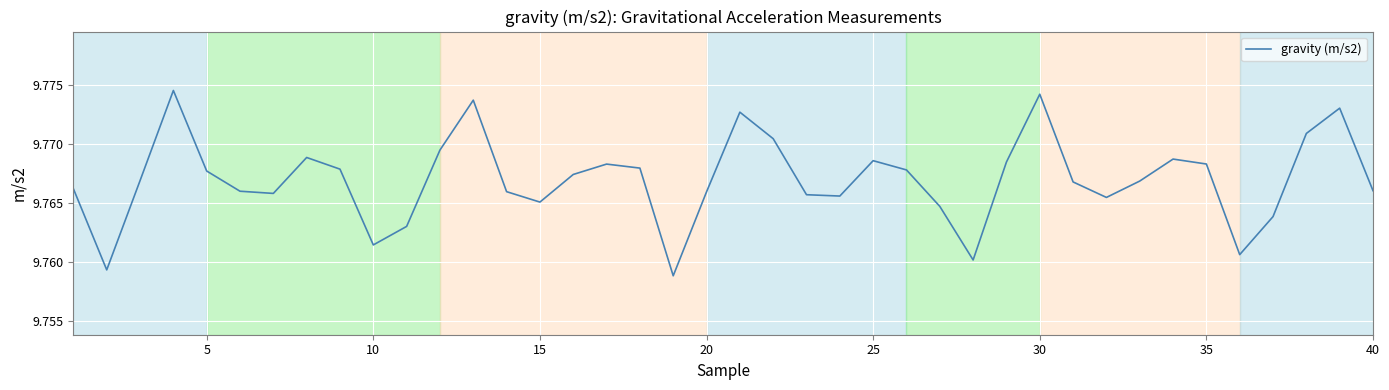

How many interior local valleys (lower than both neighbors) does the data have?

9